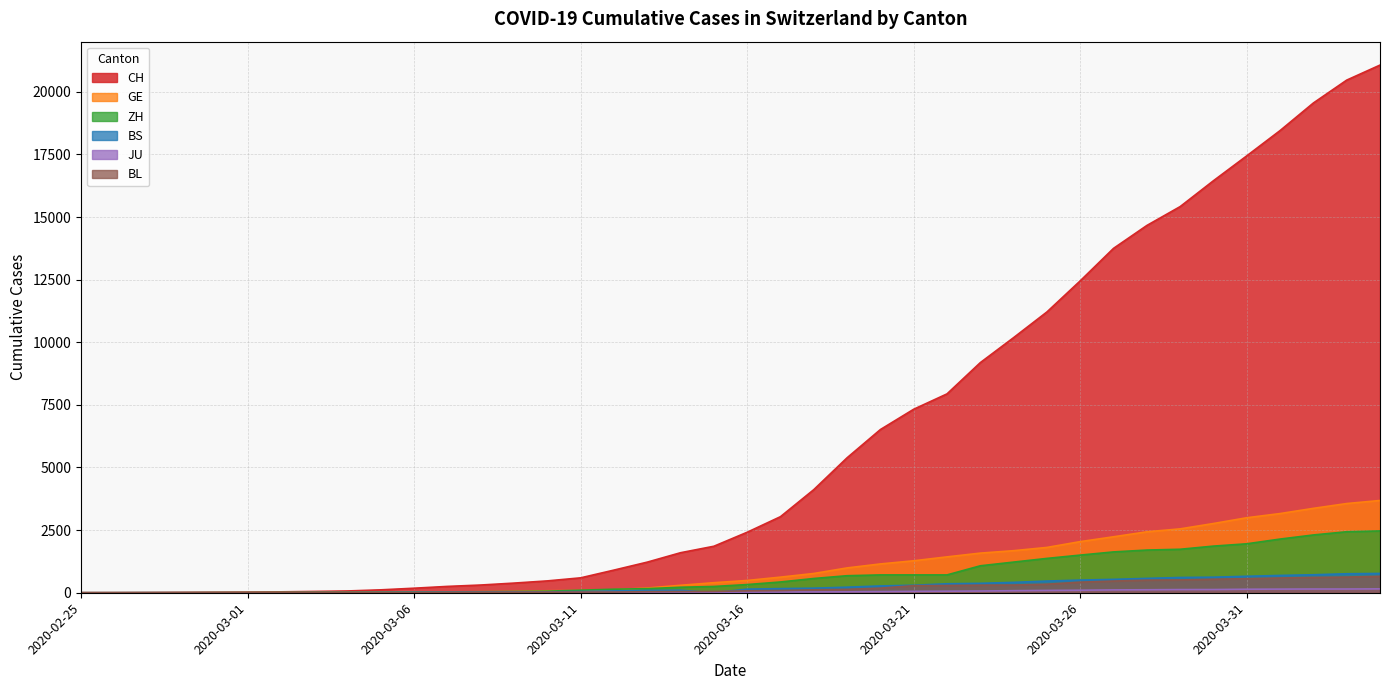

What position from the right is 2020-03-18?

18